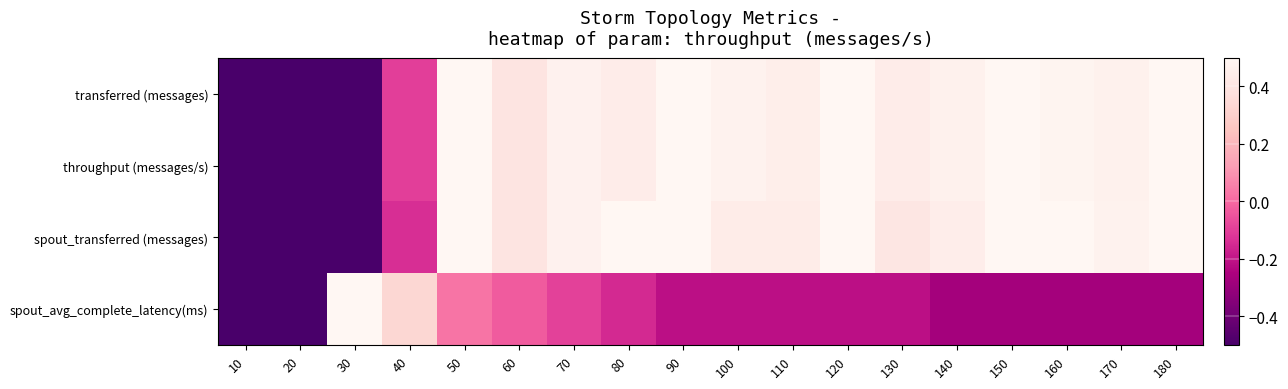

Reading left to right, transcribe all the data shown in this chart.

transferred (messages): 10=-1.0	20=-1.0	30=-0.6	40=-0.1	50=0.8	60=0.4	70=0.5	80=0.4	90=0.9	100=0.5	110=0.5	120=1.0	130=0.4	140=0.5	150=1.0	160=0.5	170=0.5	180=1.0
throughput (messages/s): 10=-1.0	20=-1.0	30=-0.6	40=-0.1	50=0.8	60=0.4	70=0.5	80=0.4	90=0.9	100=0.5	110=0.5	120=1.0	130=0.4	140=0.5	150=1.0	160=0.5	170=0.5	180=1.0
spout_transferred (messages): 10=-1.0	20=-1.0	30=-0.6	40=-0.1	50=0.7	60=0.4	70=0.5	80=0.5	90=0.9	100=0.4	110=0.4	120=1.0	130=0.4	140=0.4	150=0.9	160=0.5	170=0.5	180=1.0
spout_avg_complete_latency(ms): 10=-1.0	20=-1.0	30=1.0	40=0.3	50=0.0	60=-0.0	70=-0.1	80=-0.2	90=-0.2	100=-0.2	110=-0.2	120=-0.2	130=-0.2	140=-0.3	150=-0.3	160=-0.3	170=-0.3	180=-0.3